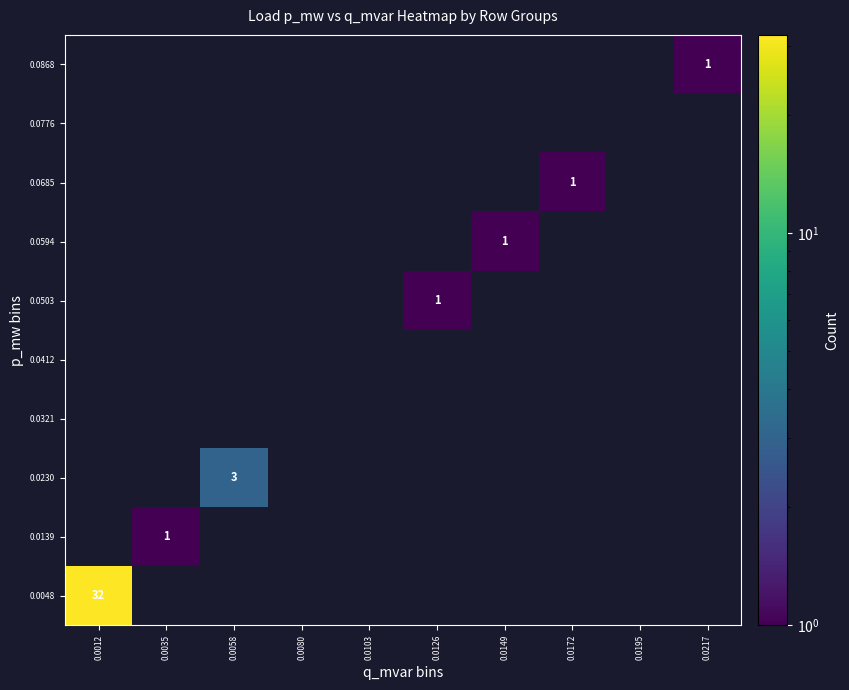

The value of 0.0685 at 0.0172 is 0. True or false?

False